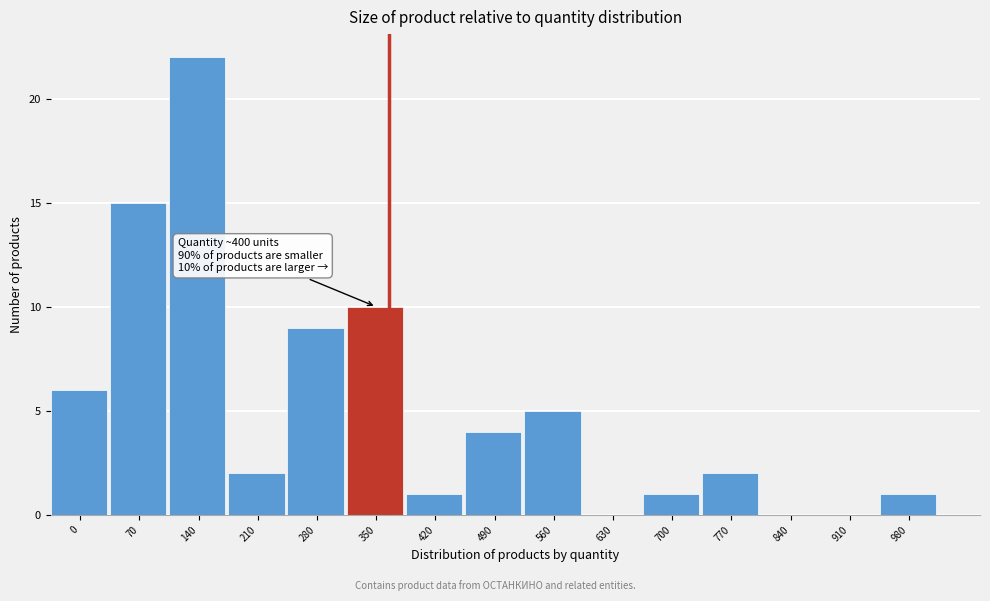

Reading left to right, transcribe all the data shown in this chart.

0=6	70=15	140=22	210=2	280=9	350=10	420=1	490=4	560=5	630=0	700=1	770=2	840=0	910=0	980=1